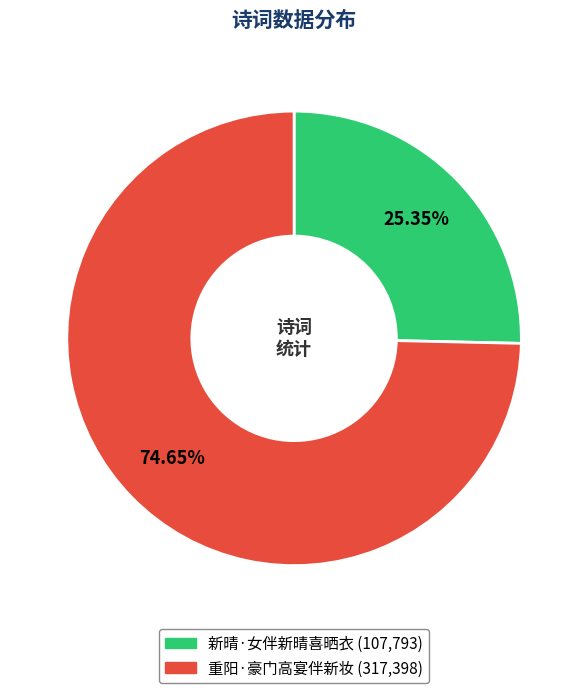

Which category accounts for the majority?

重阳·豪门高宴伴新妆